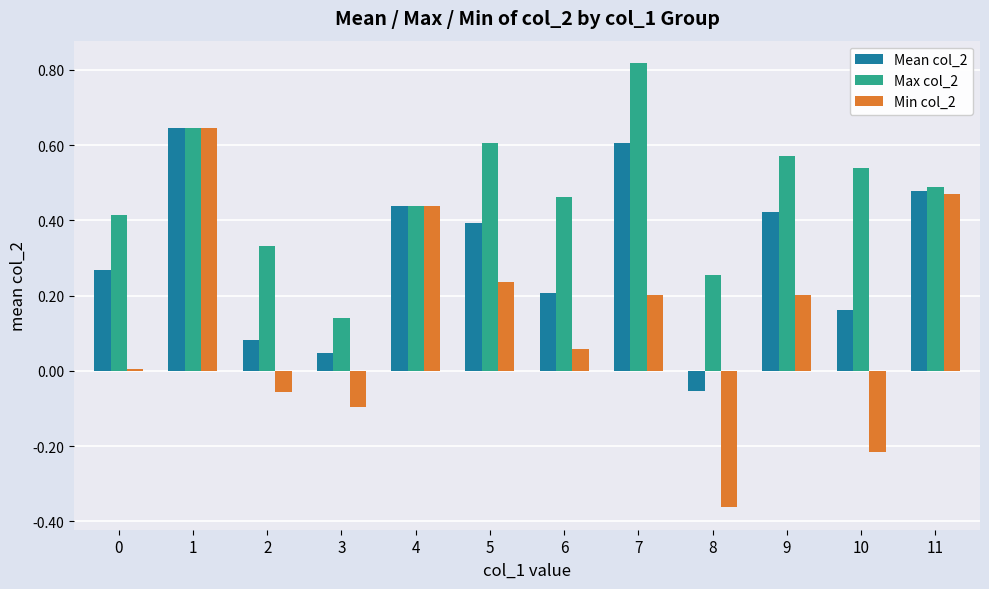

How many bars are there in total?

36